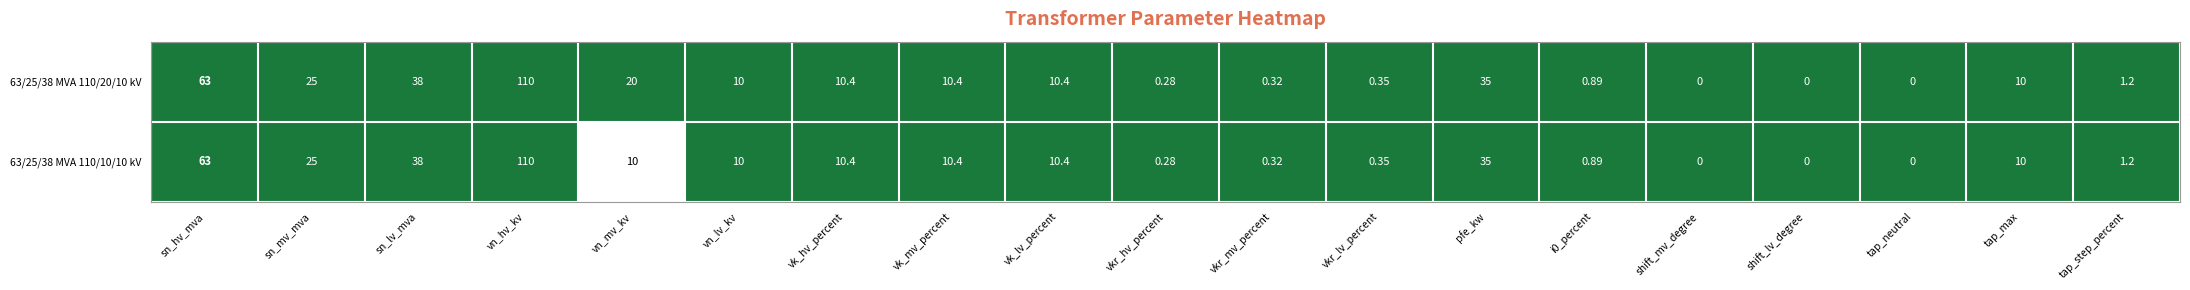

At which label does 63/25/38 MVA 110/20/10 kV first exceed 10?

sn_hv_mva